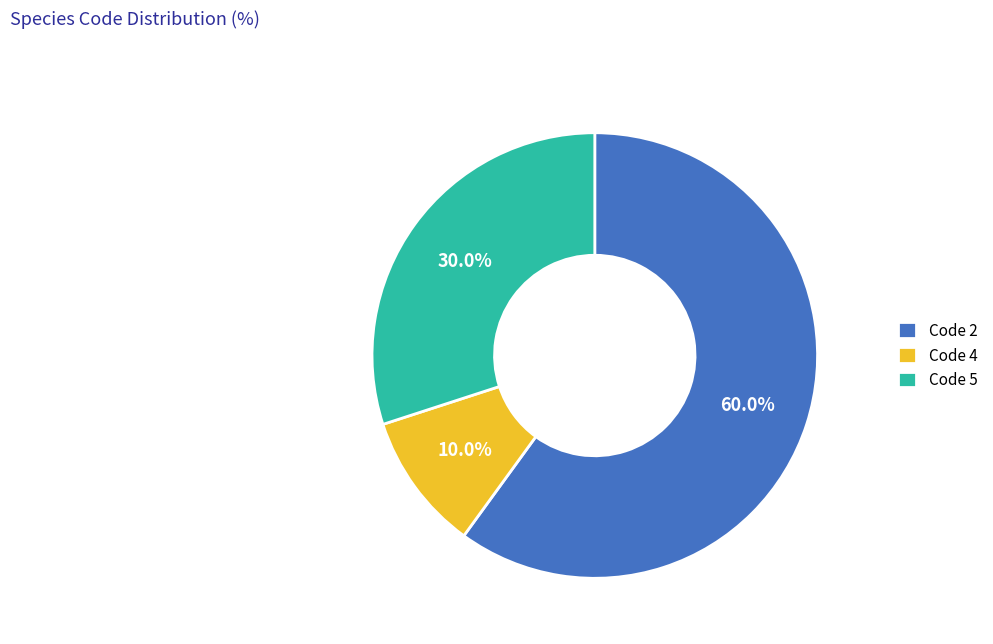

Is Code 5 the majority of the pie?

No